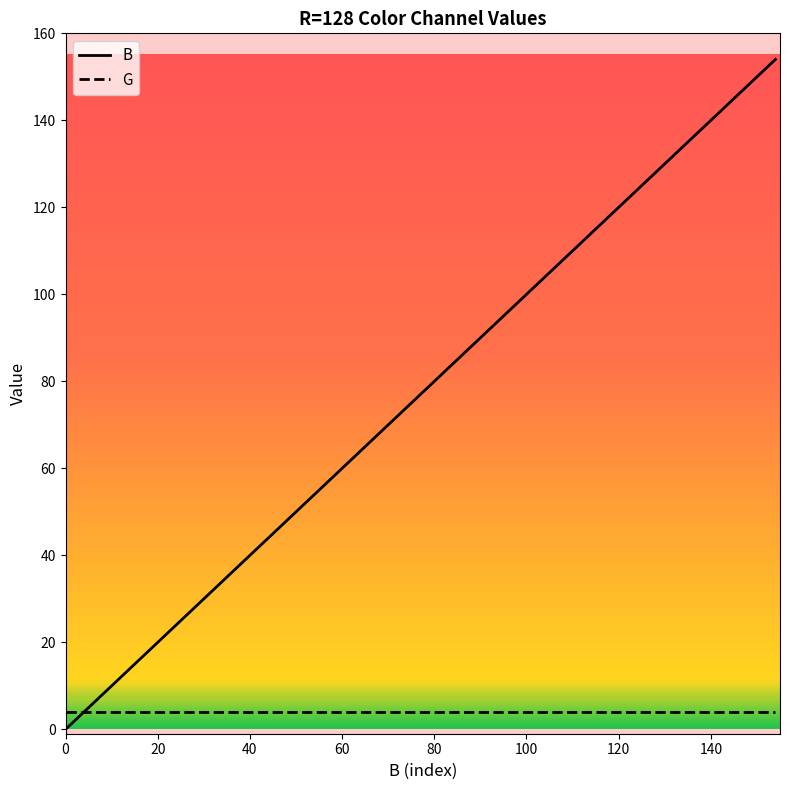

Which series has the largest total across all categories?

B